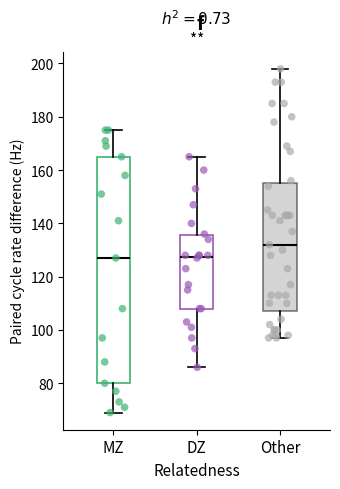

Reading left to right, read every box against the y-axis: the position of its median line, the range the box covers, and the ends of its whiskers. The values are not printed on the chart, so give them approximately, as read against the axis.

MZ: median 128, box 80 to 166, whiskers 70 to 176
DZ: median 128, box 108 to 136, whiskers 86 to 166
Other: median 132, box 108 to 156, whiskers 98 to 198